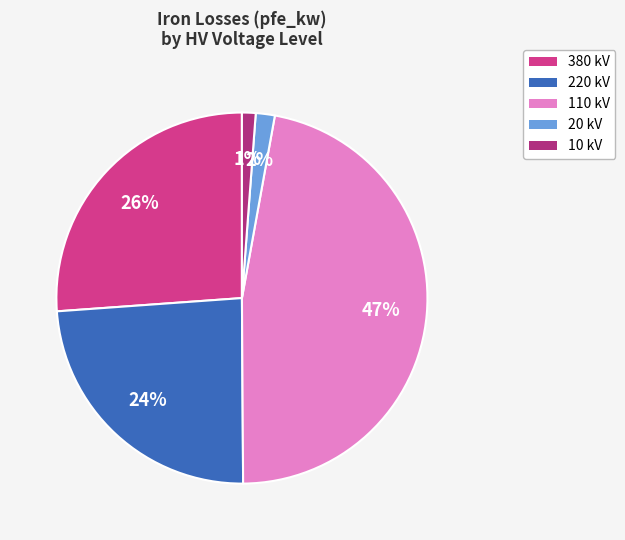

To the nearest percent, what is the average slice percentage?

20%